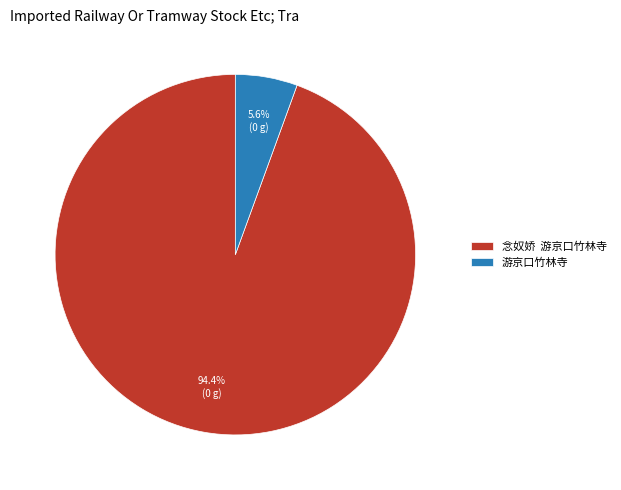

Is there a majority slice in this chart?

Yes